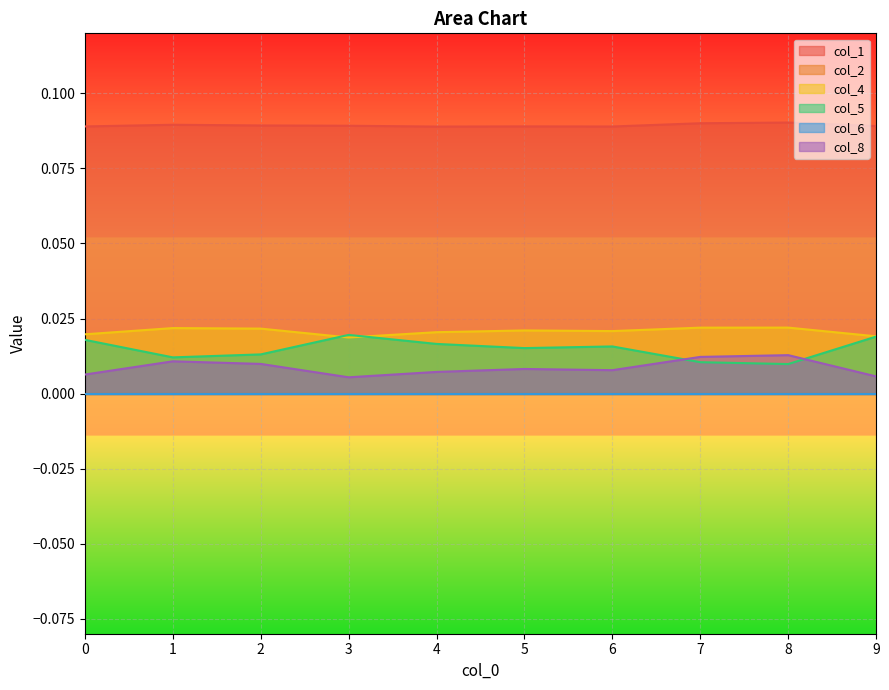

True or false: col_1 has more than 1 points higher than both neighbors.

True